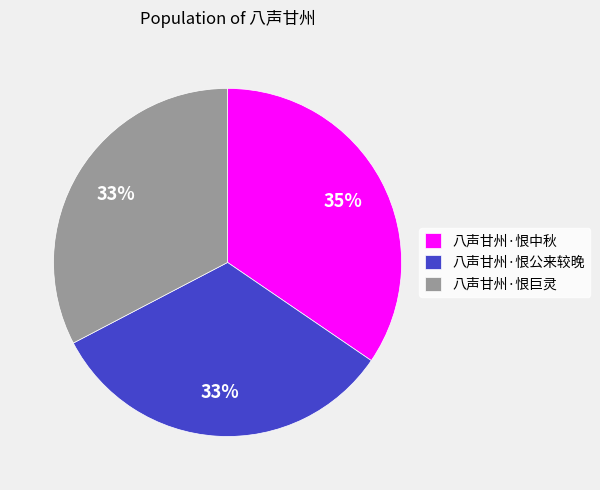

Is 八声甘州·恨巨灵 the majority of the pie?

No